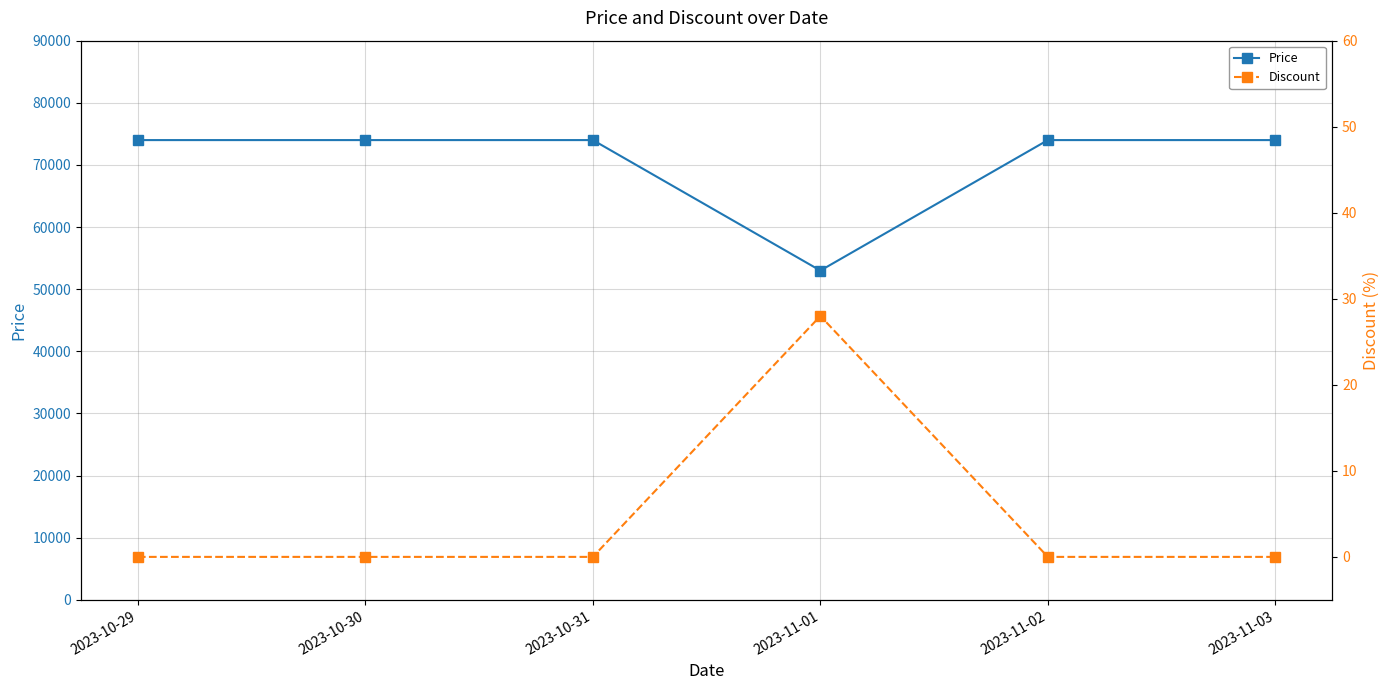

Which series has the widest spread of values?

Price